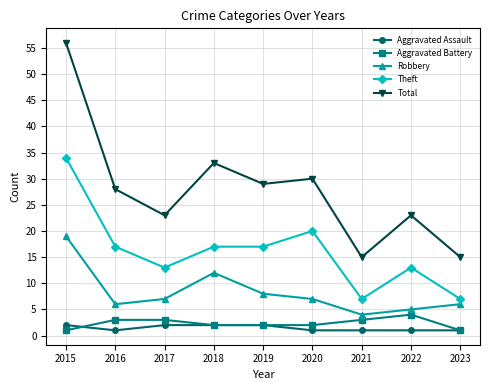

What are all the series names shown in the legend?

Aggravated Assault, Aggravated Battery, Robbery, Theft, Total